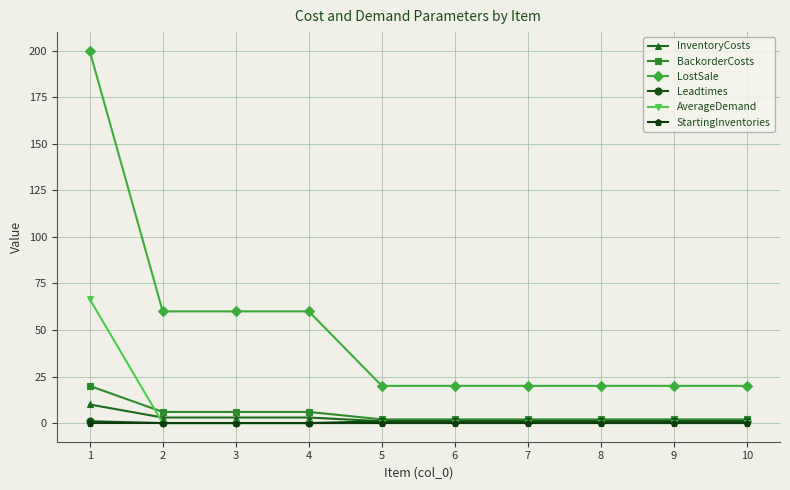

Which series has the largest total across all categories?

LostSale